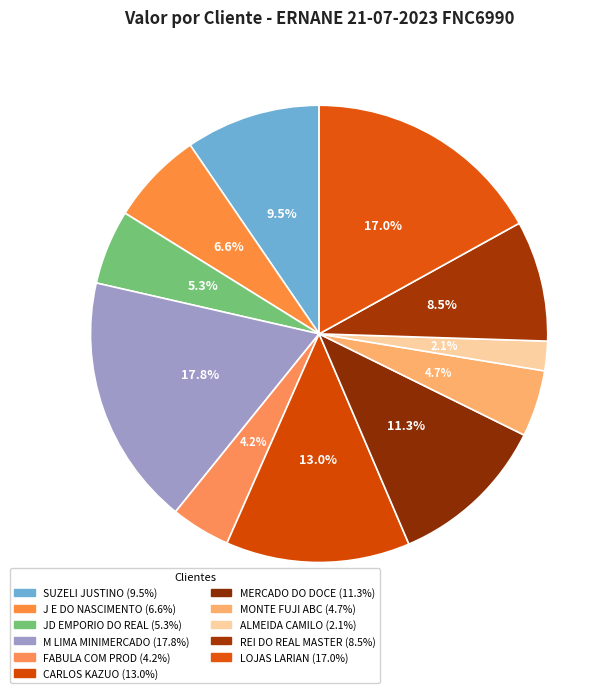

What is the total percentage of FABULA COM PROD and MONTE FUJI ABC?

8.9%